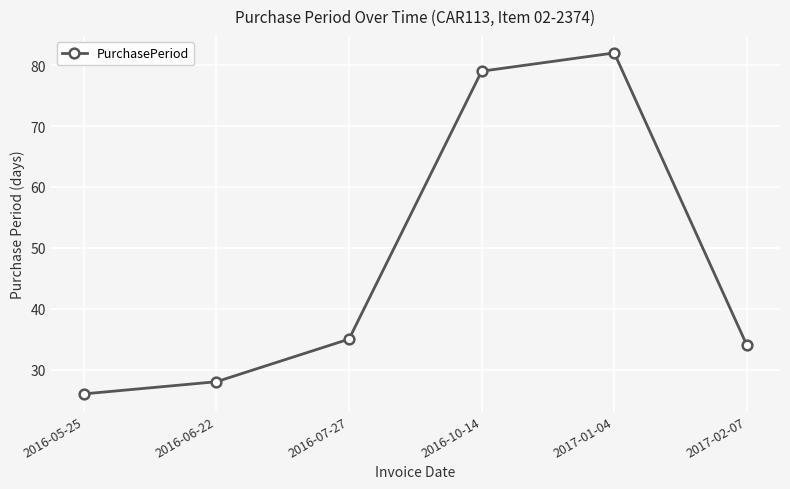

Does the chart have visible grid lines?

Yes